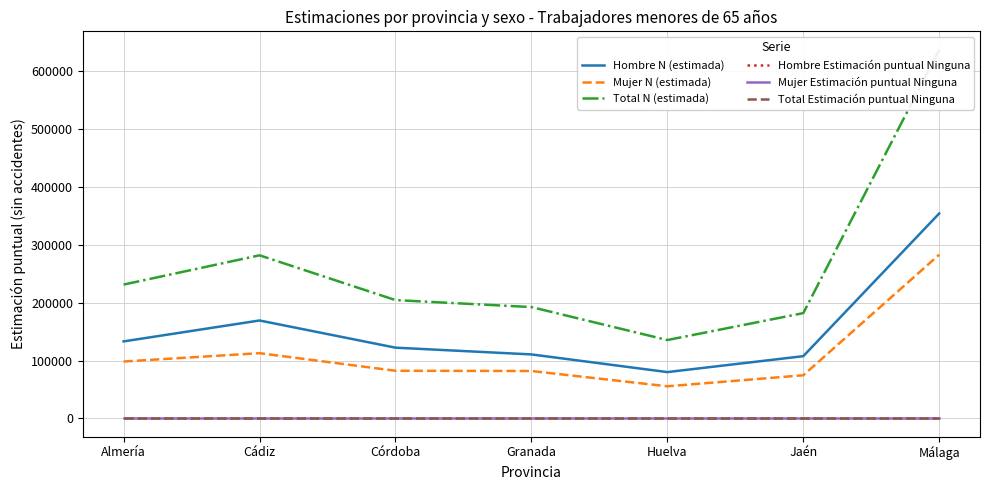

How many data points in Total N (estimada) are above 204478?

3